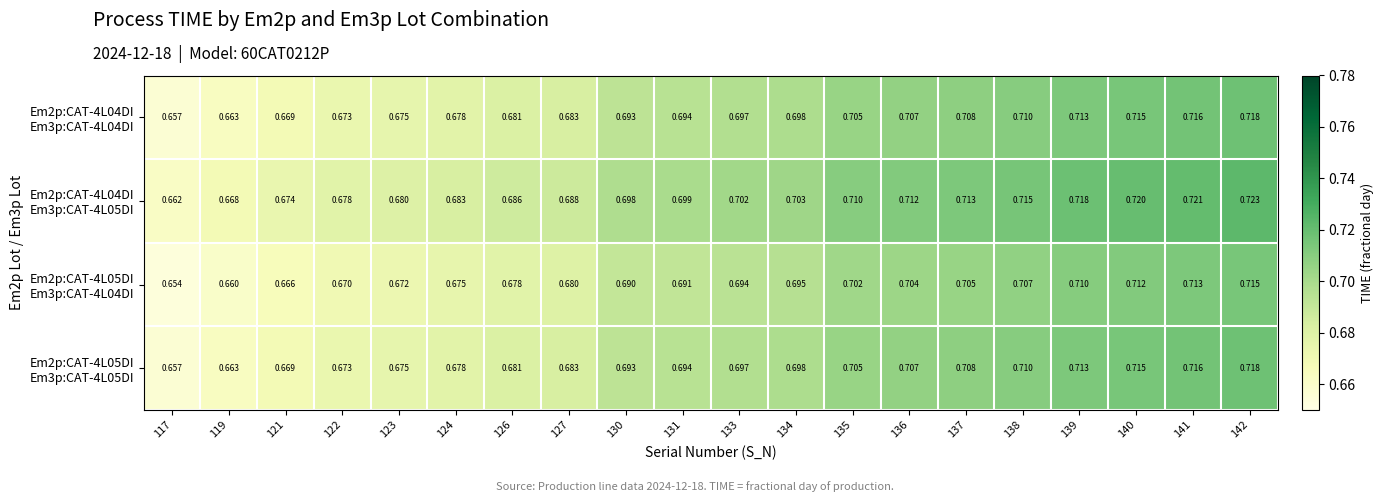

How many categories are shown in the chart?

20